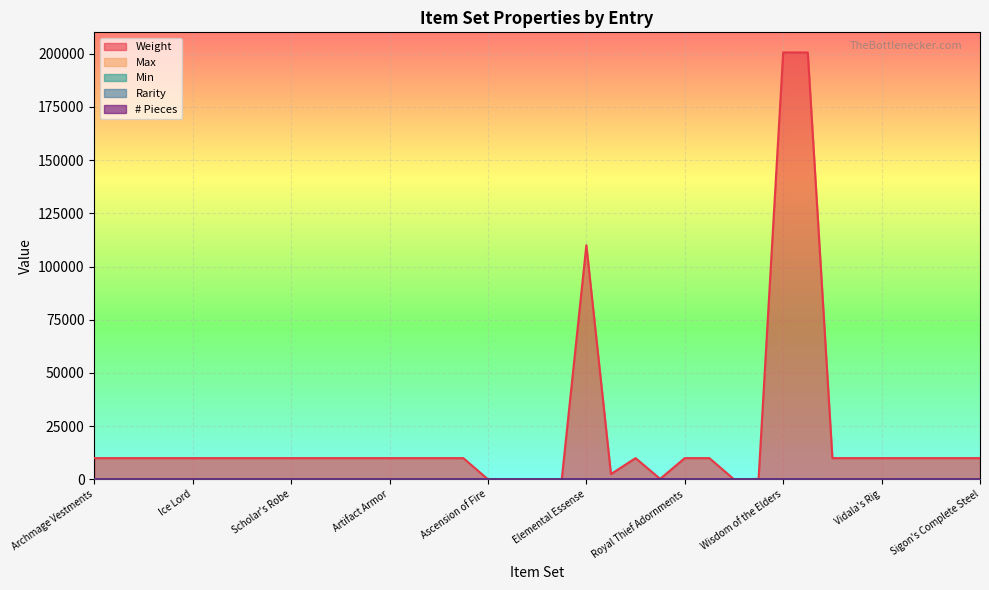

Which category has the highest value in the Weight series?

Wisdom of the Elders